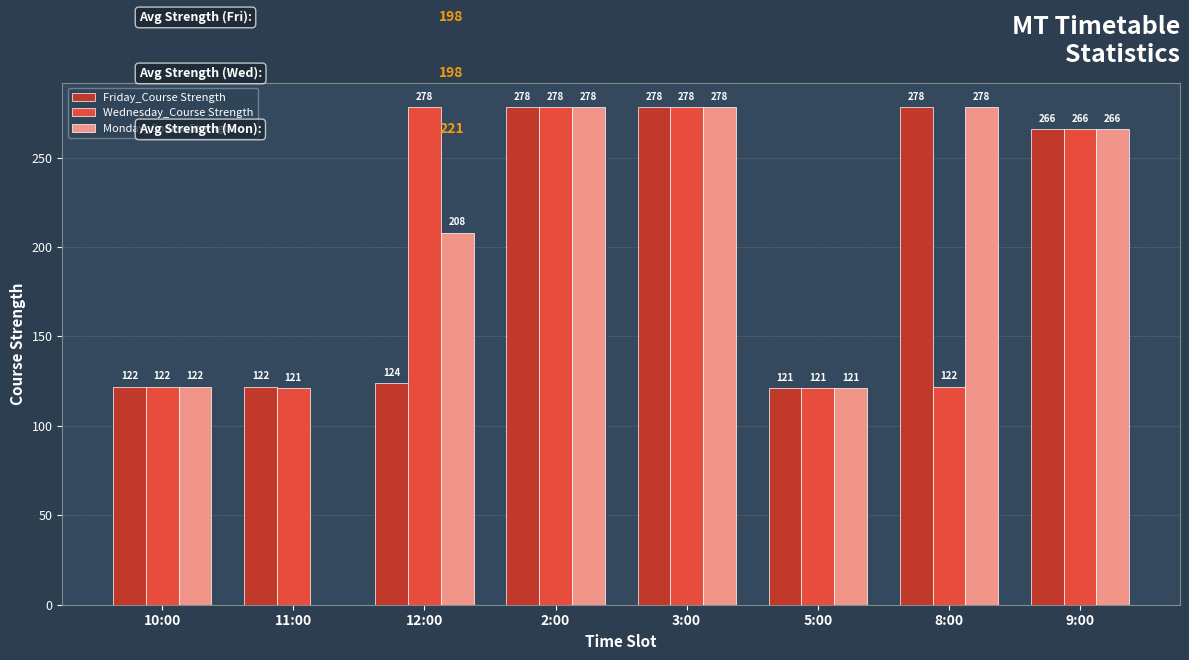

What is the total value across all series at 5:00?

363